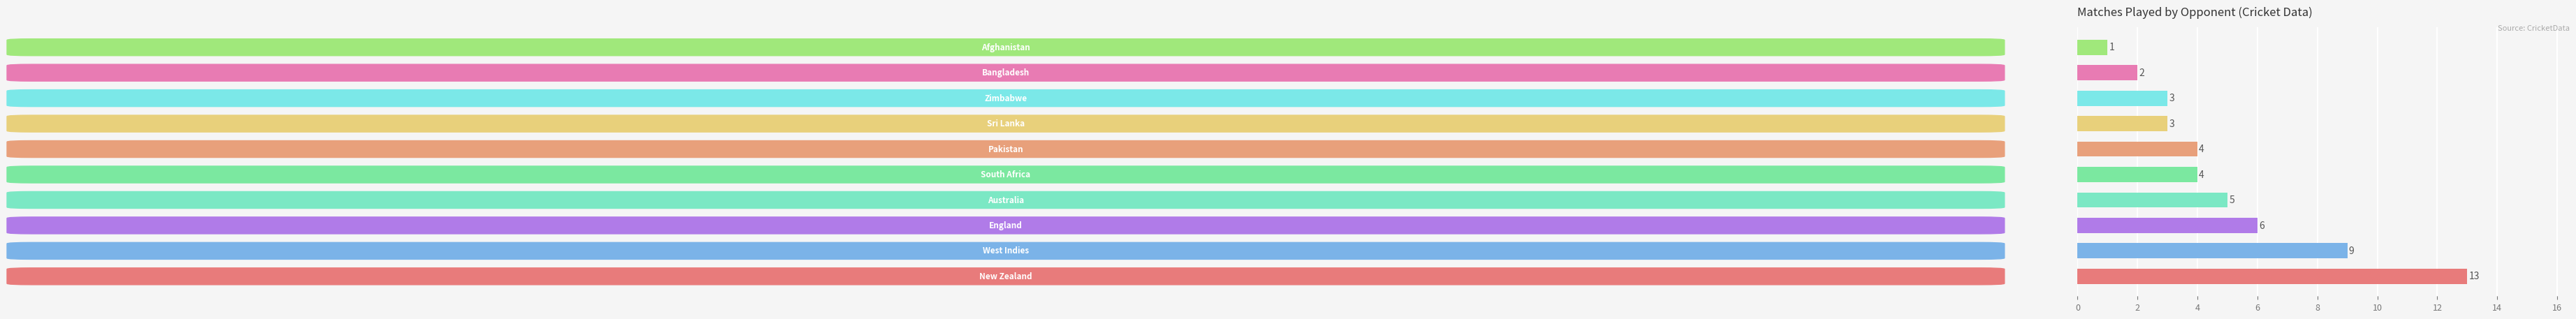

What is the sum of all values?

50